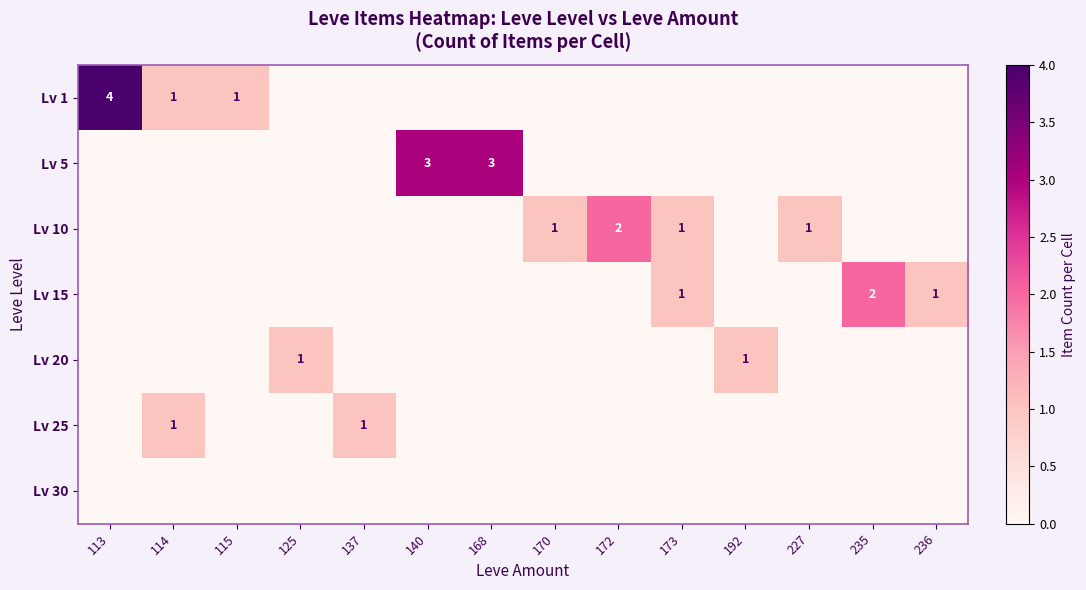

Is it true that Lv 10 equals 0 at 173?

False